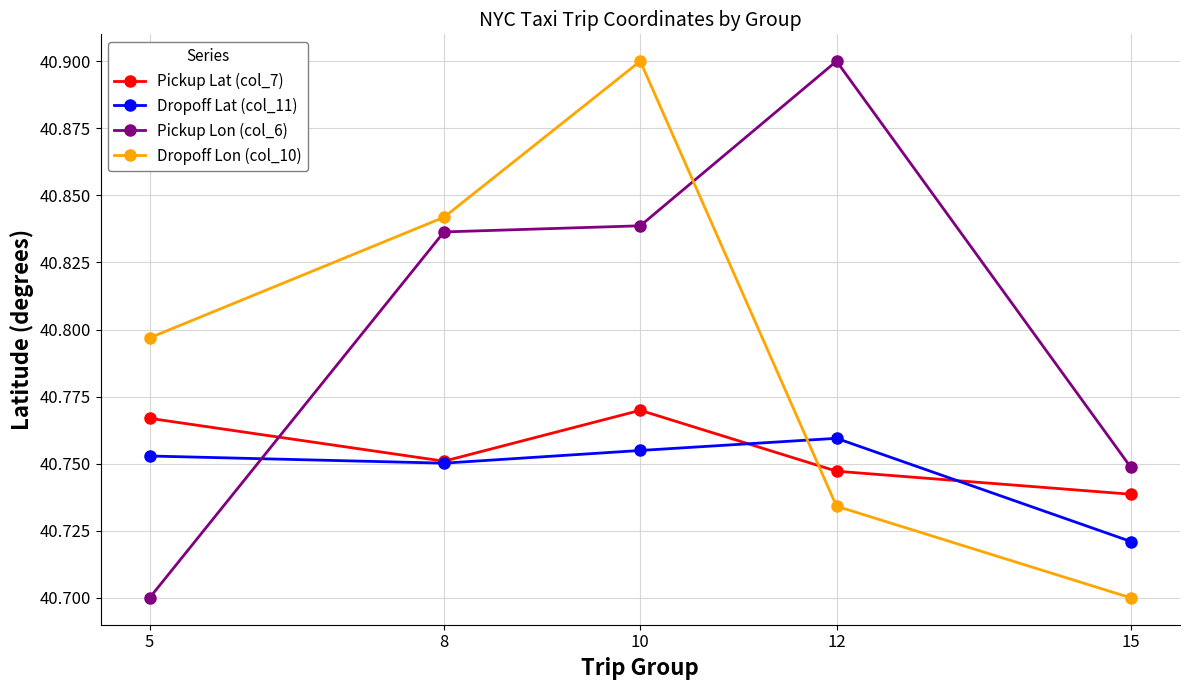

What are all the series names shown in the legend?

Pickup Lat (col_7), Dropoff Lat (col_11), Pickup Lon (col_6), Dropoff Lon (col_10)